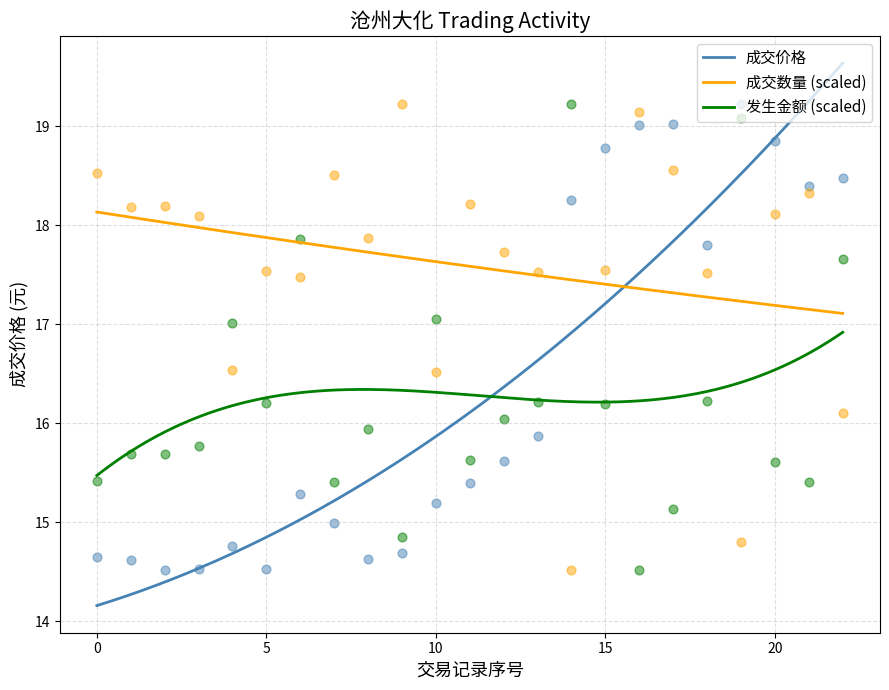

Which series reaches the minimum Y coordinate?

成交价格